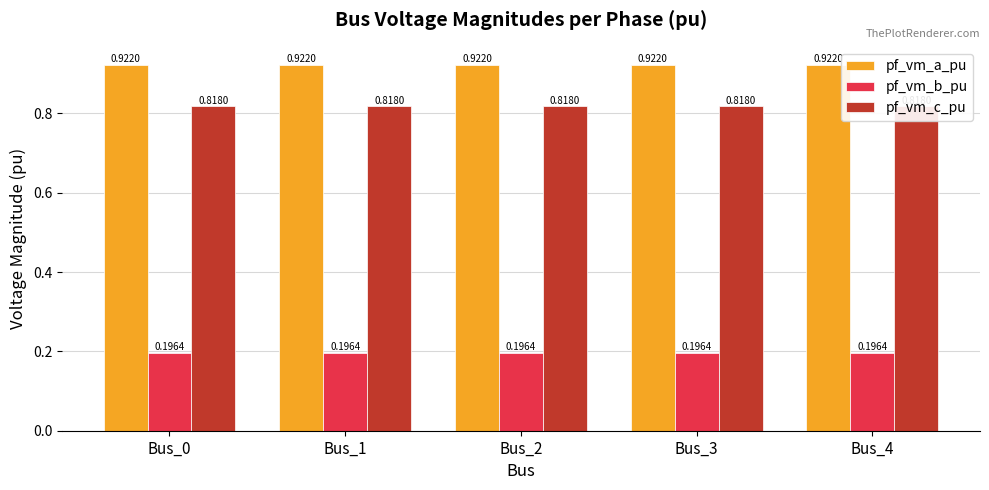

At Bus_0, list the series in order from largest to smallest.

pf_vm_a_pu, pf_vm_c_pu, pf_vm_b_pu